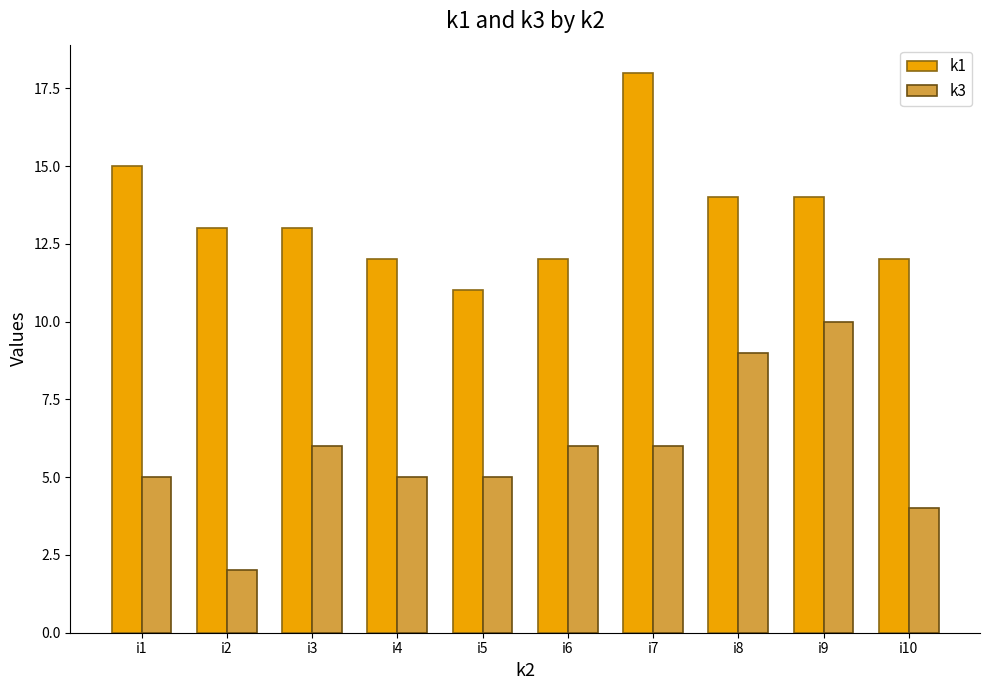

Between i2 and i7, which series saw the biggest shift?

k1